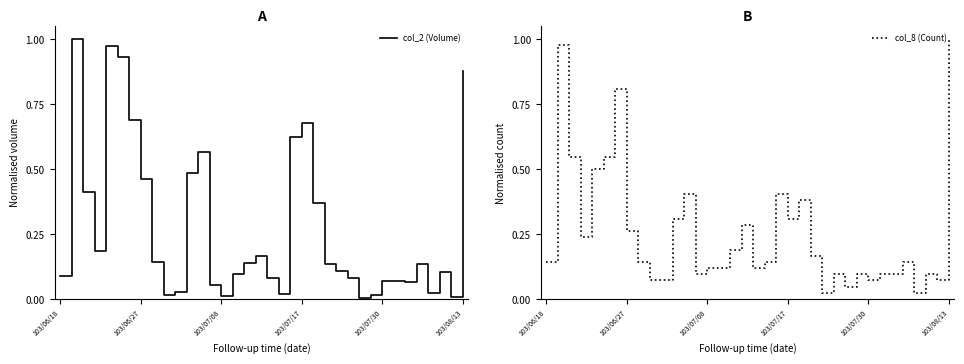

Which series has the widest spread of values?

col_2 (Volume)